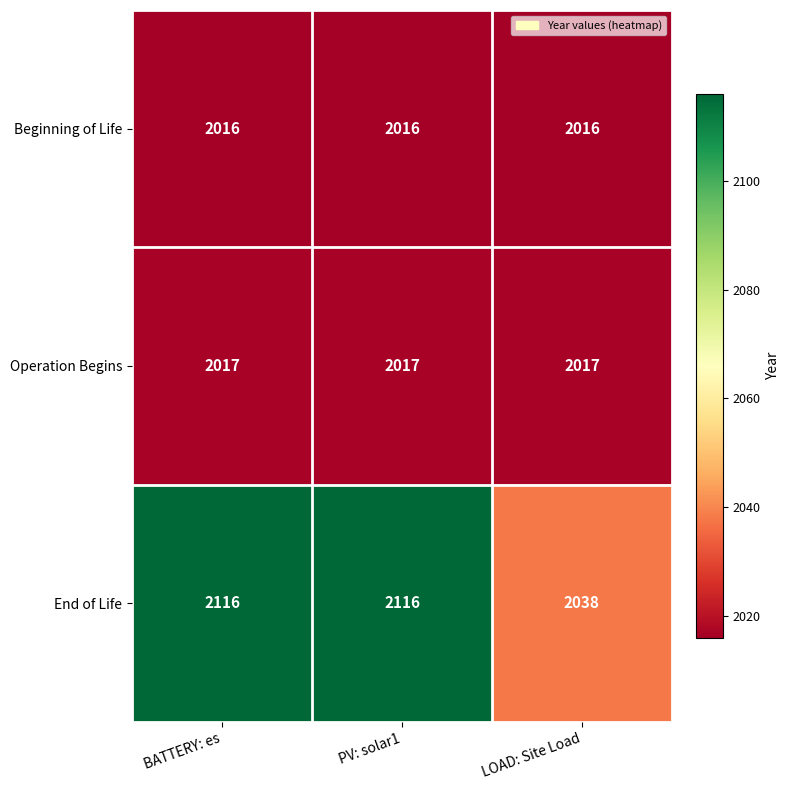

What is the lowest value of the End of Life series?

2038